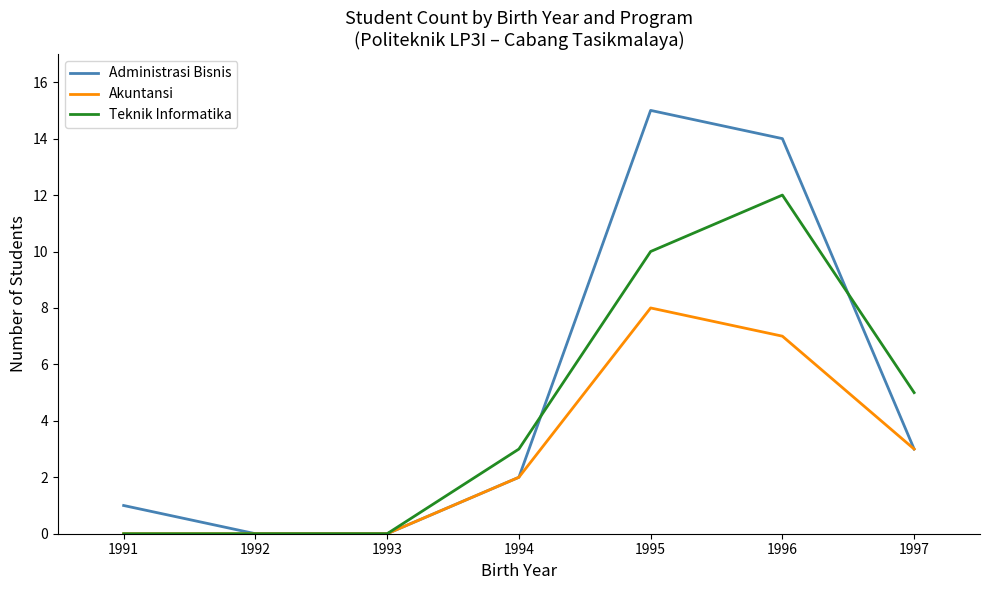

Is the value of Administrasi Bisnis at 1993 greater than the value of Akuntansi at 1997?

No